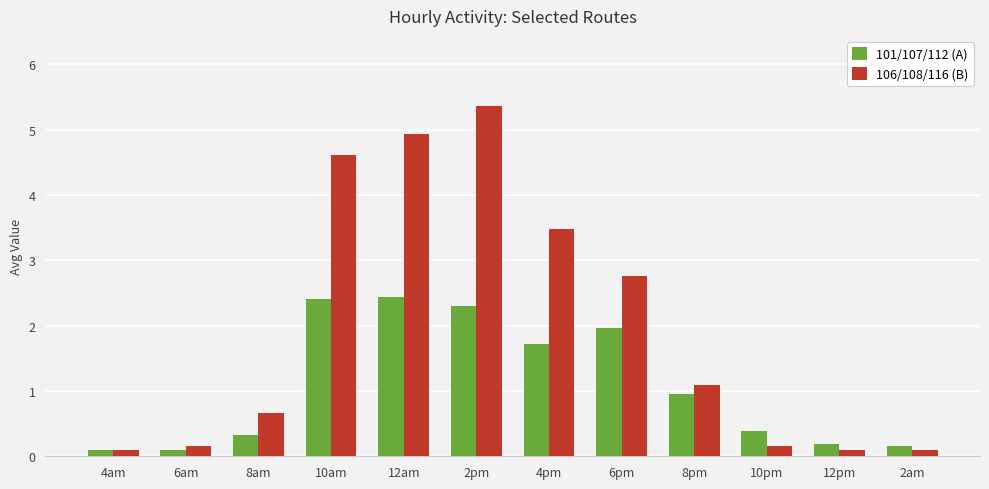

Reading left to right, transcribe all the data shown in this chart.

101/107/112 (A): 0.1	0.1	0.3	2.4	2.4	2.3	1.7	2.0	1.0	0.4	0.2	0.2
106/108/116 (B): 0.1	0.2	0.7	4.6	4.9	5.4	3.5	2.8	1.1	0.2	0.1	0.1